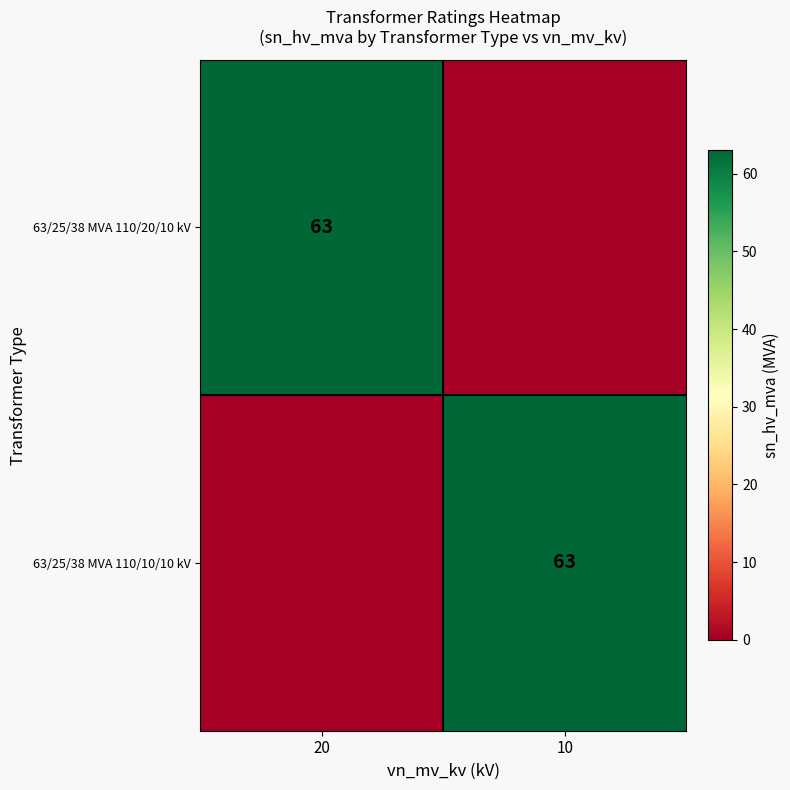

True or false: 63/25/38 MVA 110/10/10 kV has a value of 63 at 10.

True